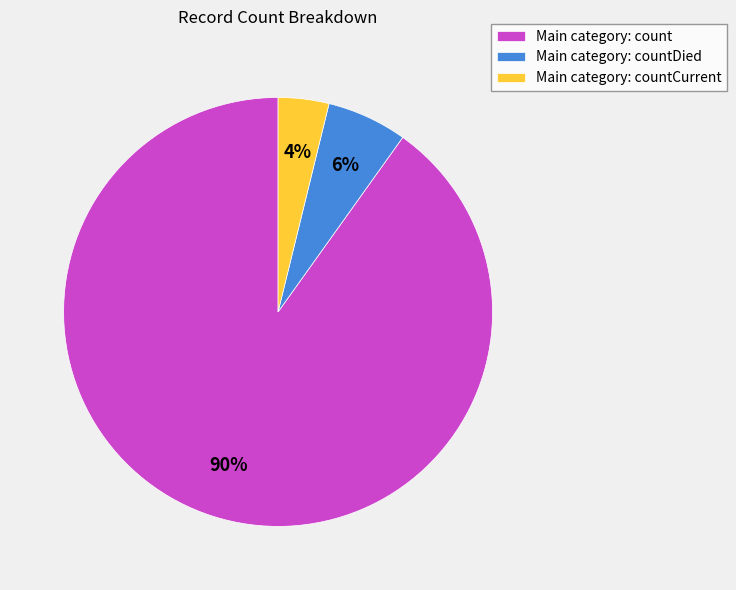

Rank the categories by value from highest to lowest.

Main category: count, Main category: countDied, Main category: countCurrent